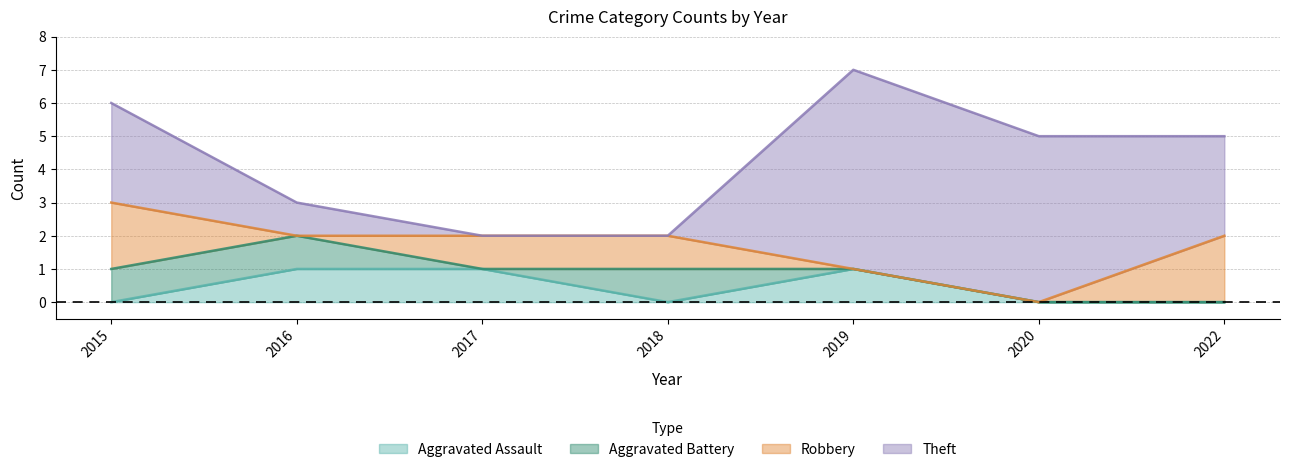

Is the value of Robbery at 2015 greater than the value of Theft at 2016?

Yes